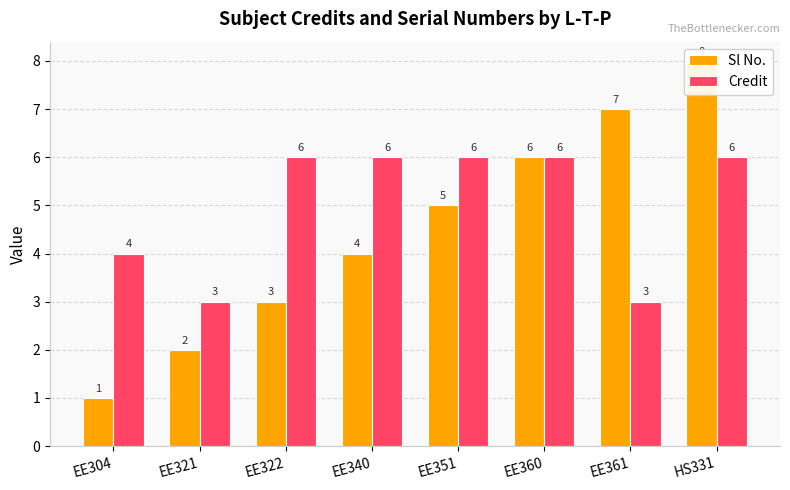

How many bars are there in each group?

2